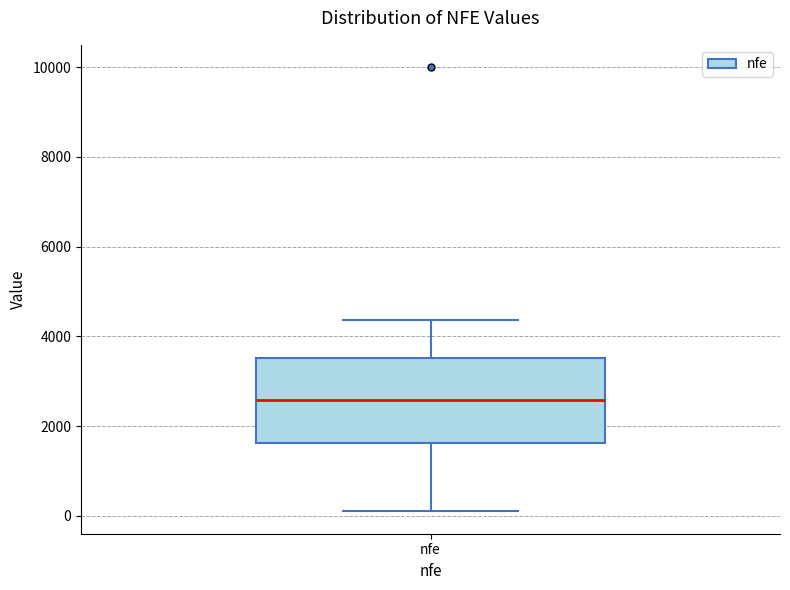

Transcribe this box plot: give where the median line is, the range the box spans, and where the two whiskers end, as read against the y-axis. The values are not printed on the chart, so give them approximately, as read against the axis.

median 2600, box 1600 to 3600, whiskers 200 to 4400